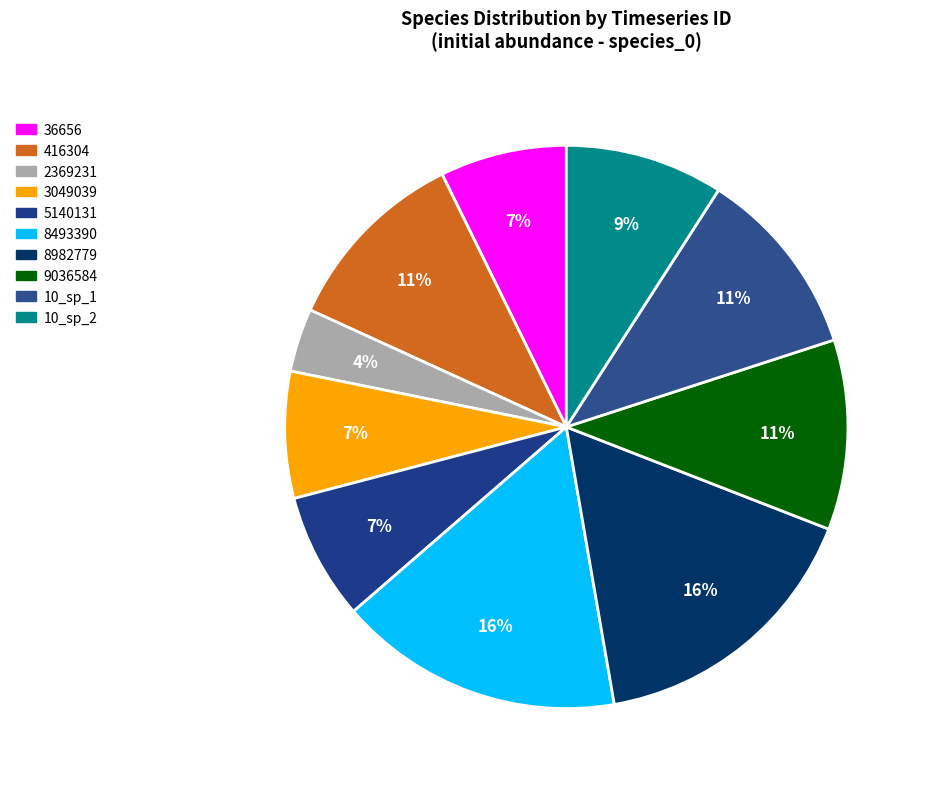

Which slice is the largest?

8493390